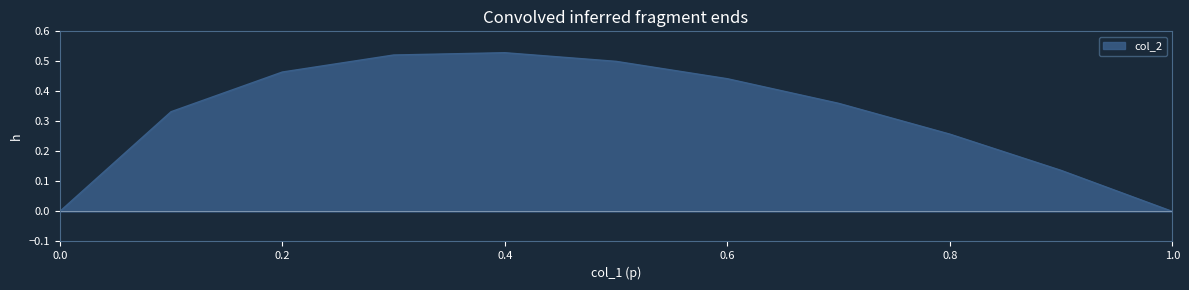

How many lines are shown in the chart?

1